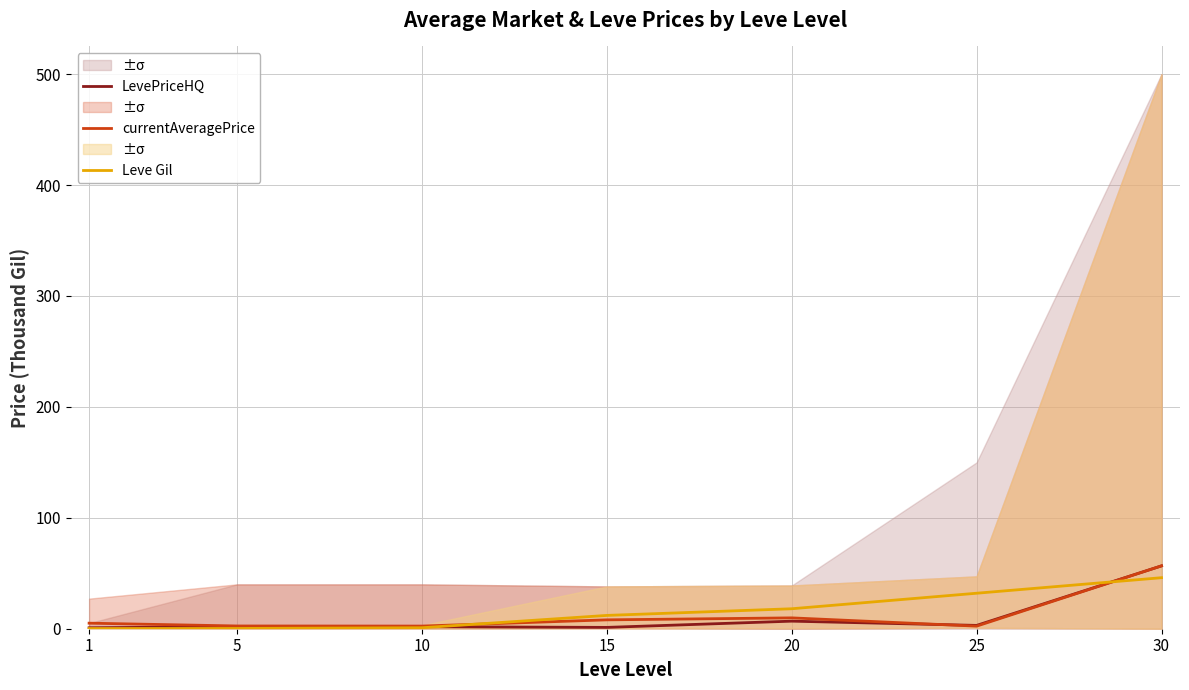

What is the value of the LevePriceHQ point at the 6th from the left?

3.0